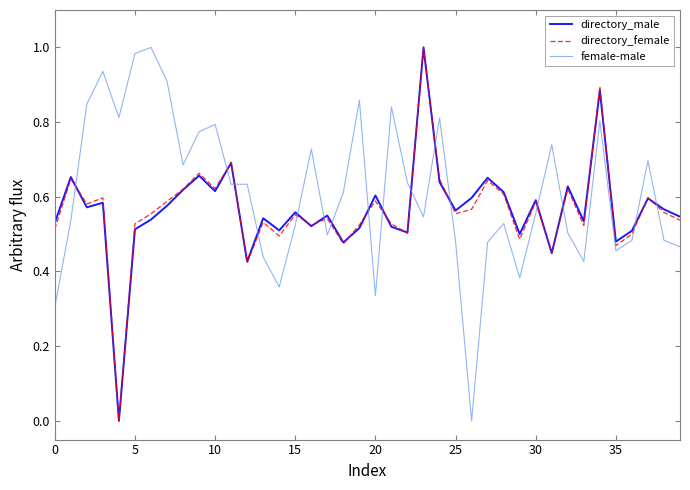

What is the sum of all female-male values?

24.5